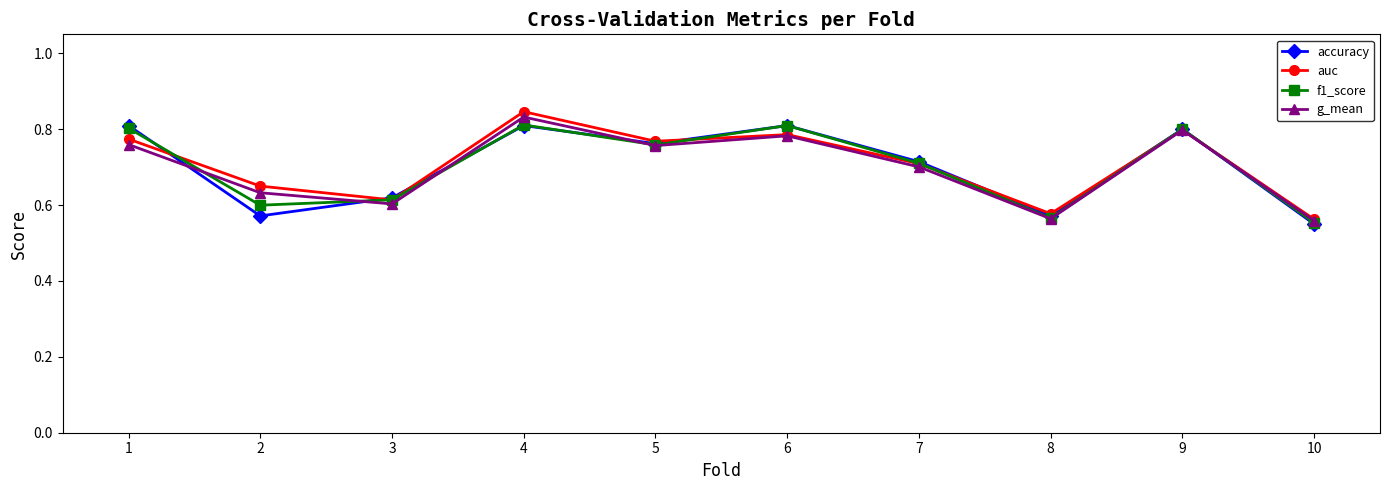

The g_mean series shows 1.4 at 4. True or false?

False